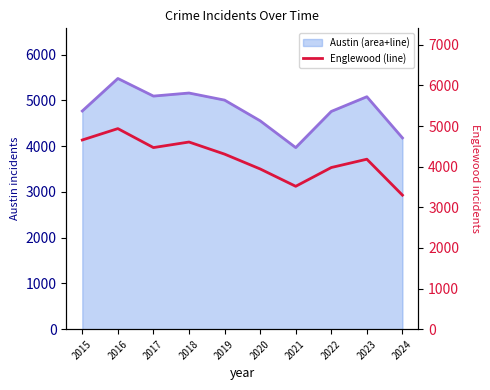

What is the minimum value for Englewood?

3300